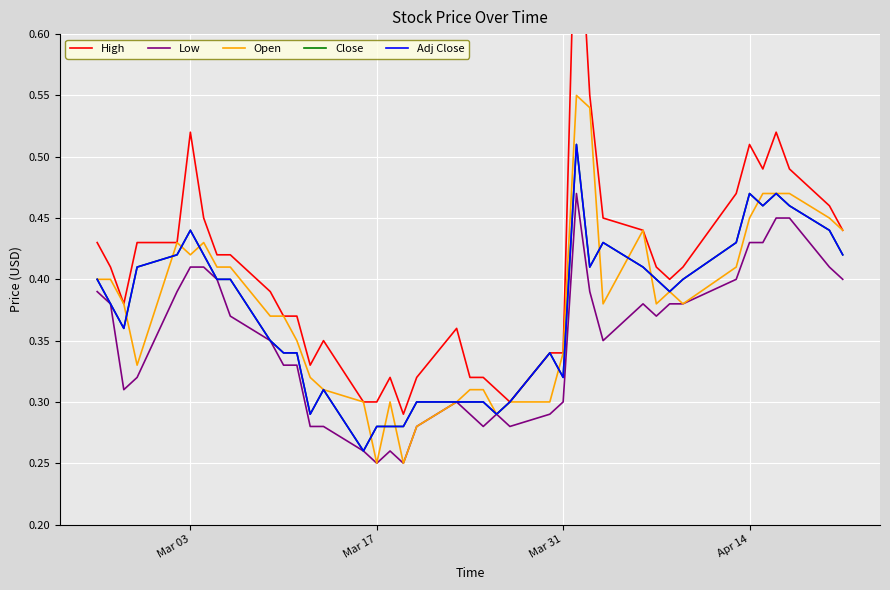

What is the maximum value shown in the chart?

0.7